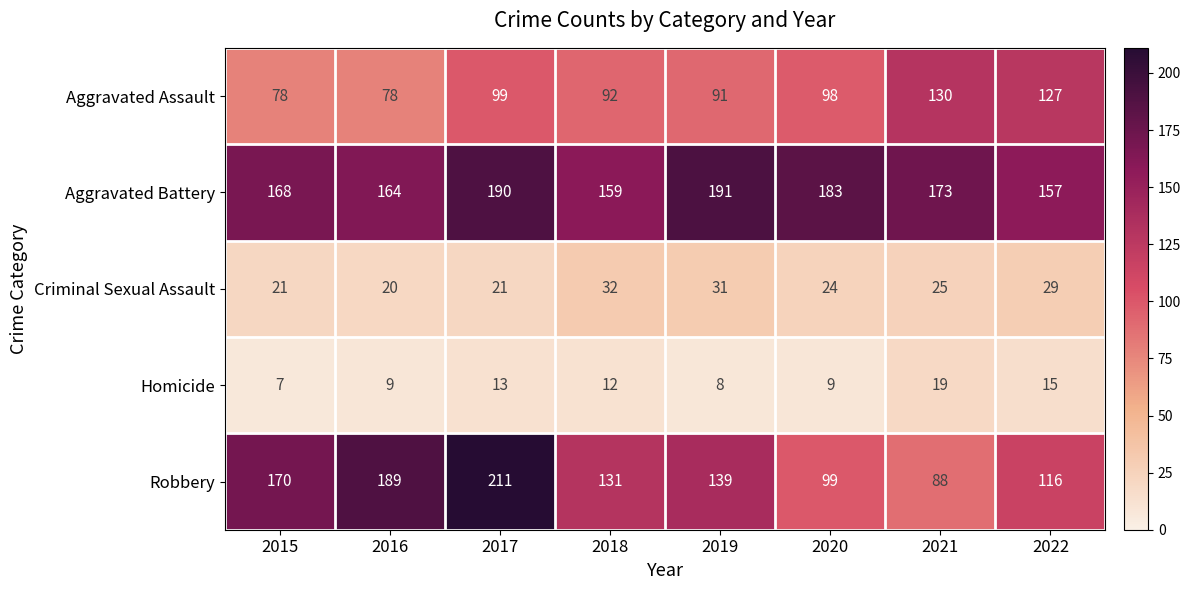

What is the average value of the Robbery series?

143